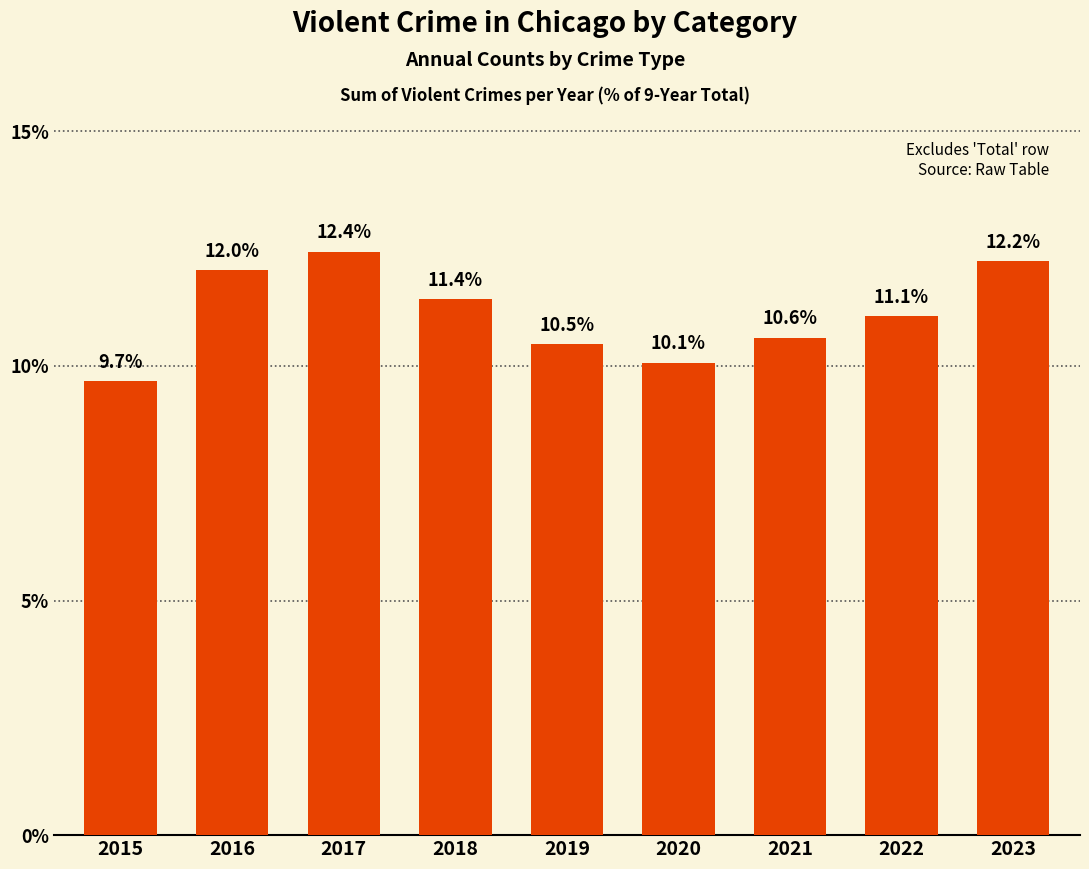

Reading right to left, what are all the values shown in this chart?

2023=12.2	2022=11.1	2021=10.6	2020=10.1	2019=10.5	2018=11.4	2017=12.4	2016=12.0	2015=9.7